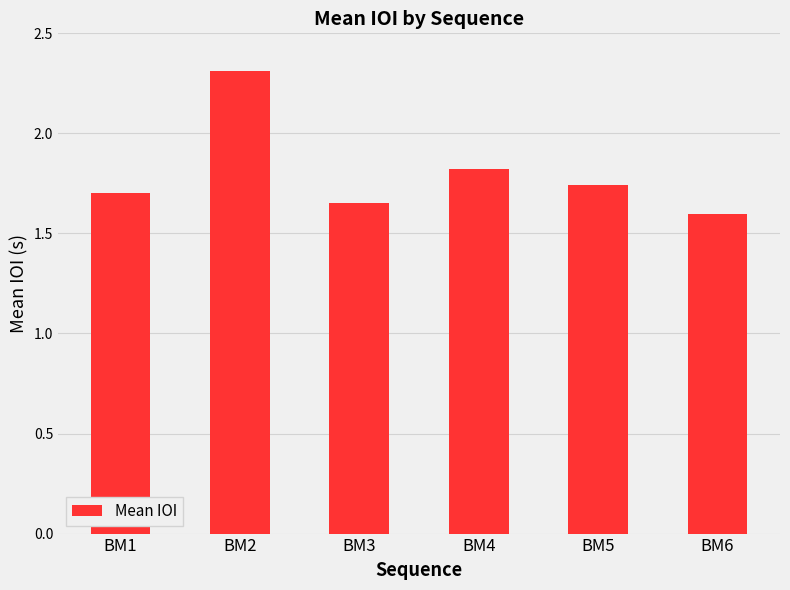

What is the approximate value at BM2?

2.3